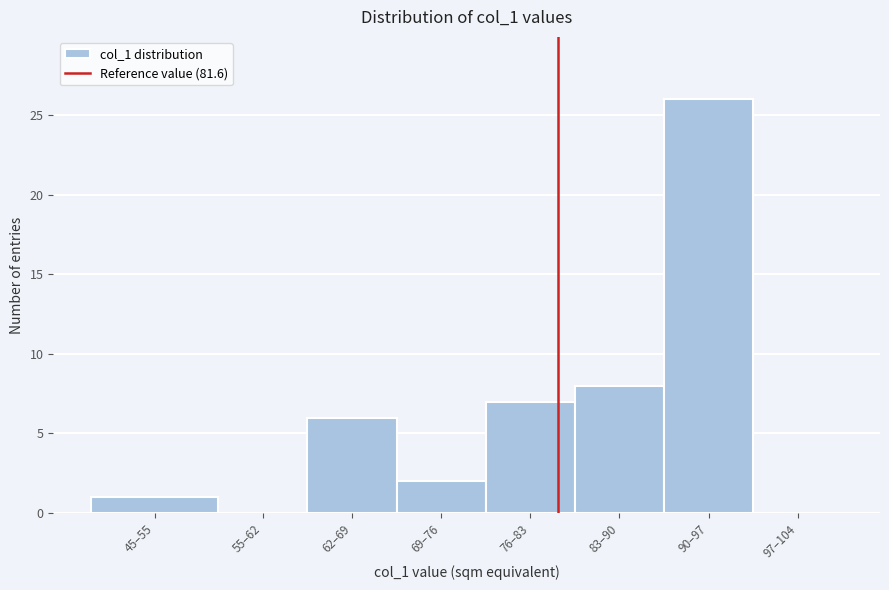

Reading left to right, what are all the values shown in this chart?

45–55=1	55–62=0	62–69=6	69–76=2	76–83=7	83–90=8	90–97=26	97–104=0